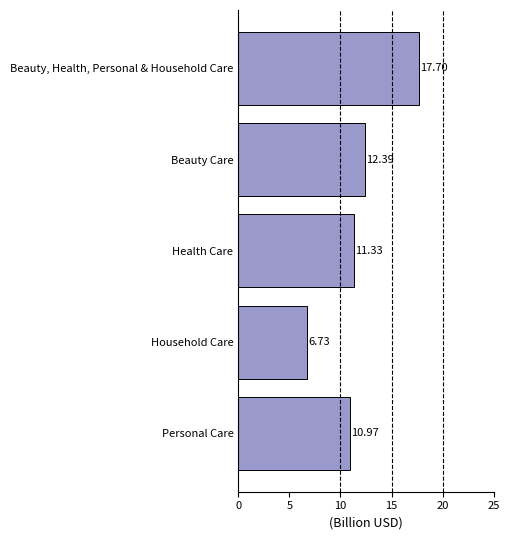

Where is the data nearest to the value 12?

Beauty Care